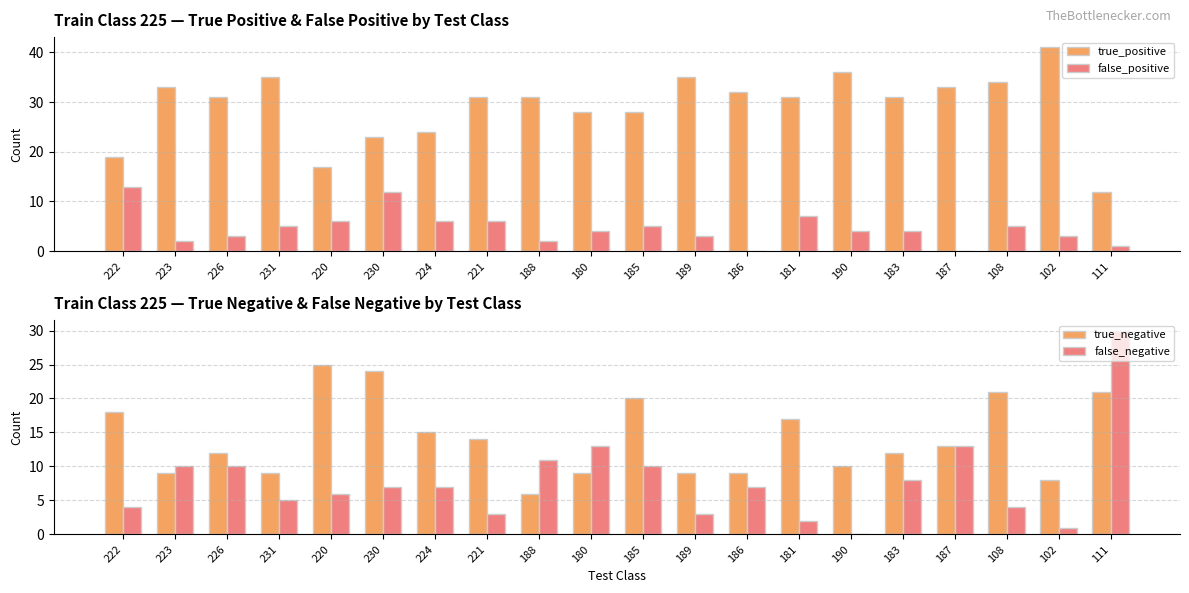

How many values in the true_positive series are below 31?

7